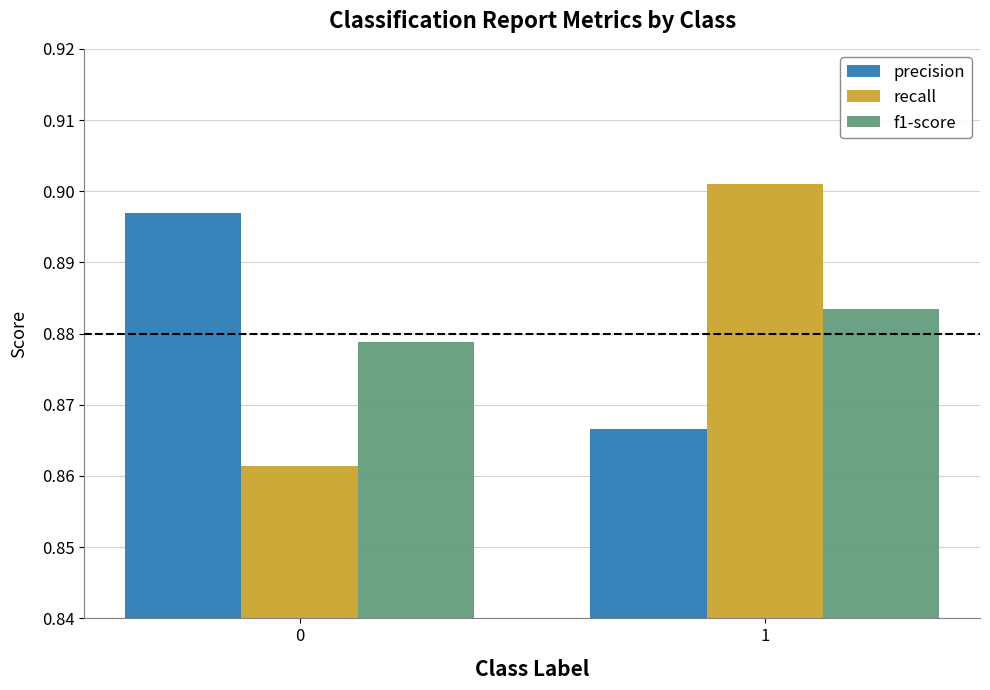

At how many categories does at least one series exceed 0?

2